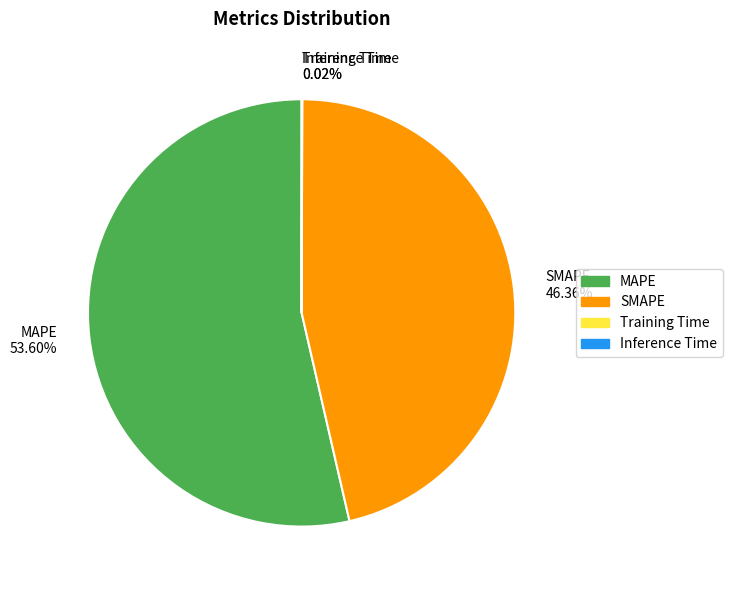

To the nearest percent, what is the average slice percentage?

25%